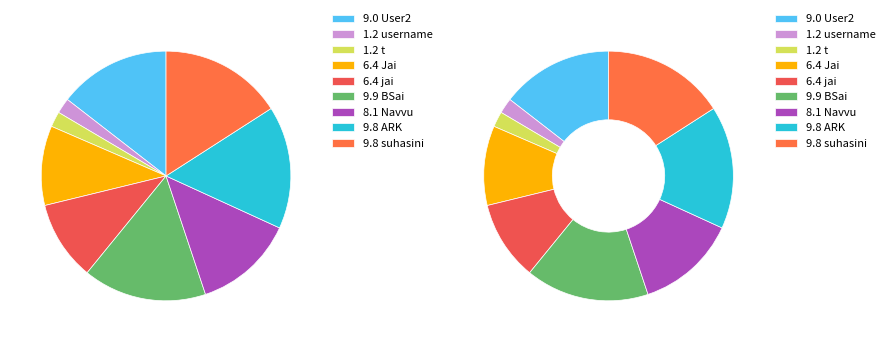

What is the smallest slice in the pie chart?

username